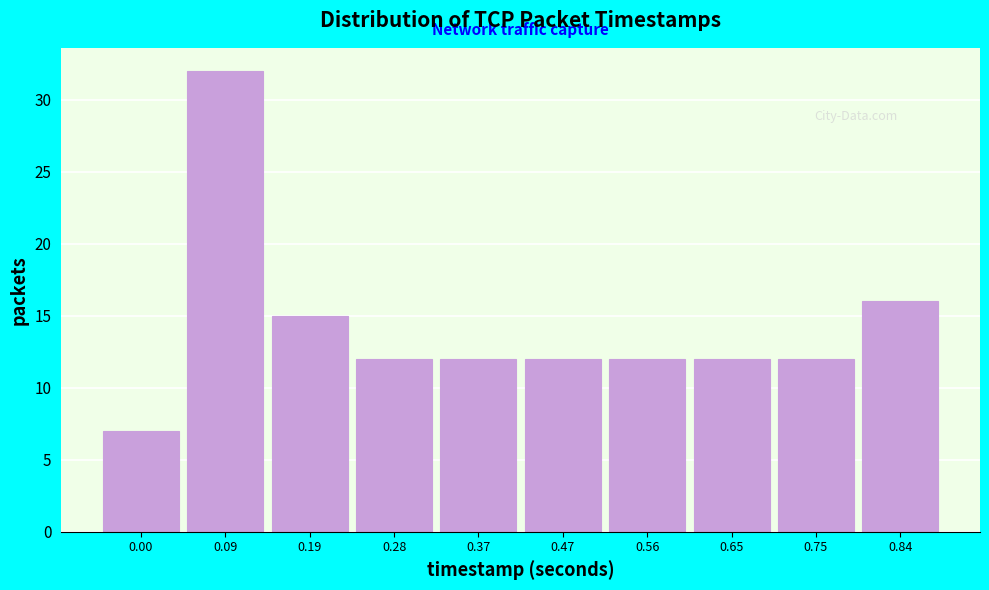

Reading right to left, transcribe all the data shown in this chart.

16	12	12	12	12	12	12	15	32	7